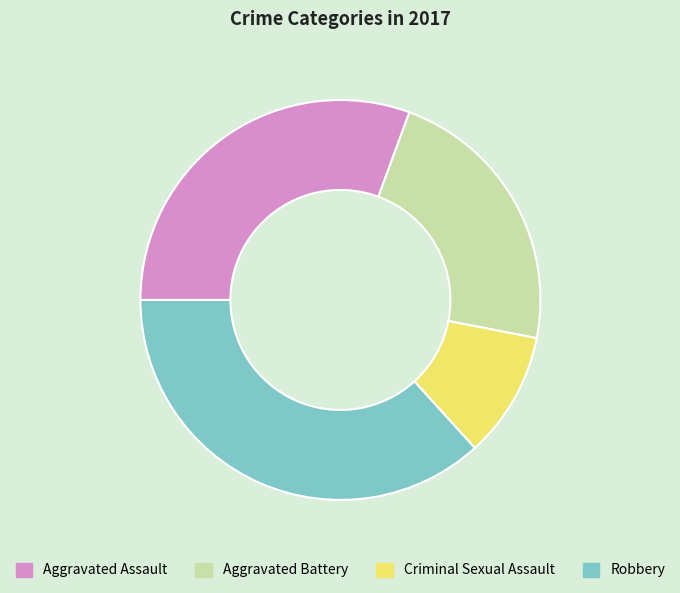

Which slice is the smallest?

Criminal Sexual Assault